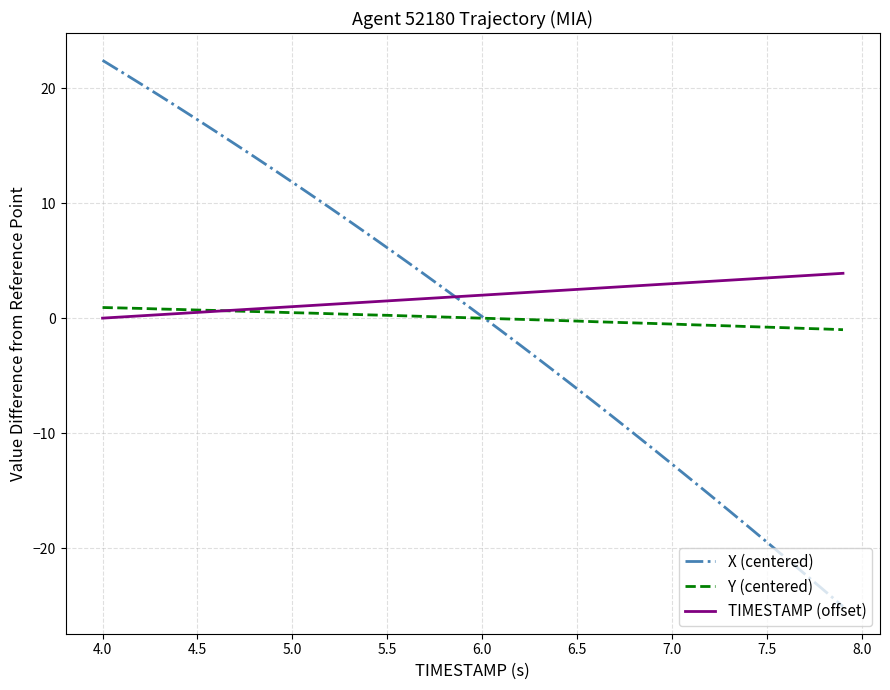

What is the minimum value for X (centered)?

-25.1